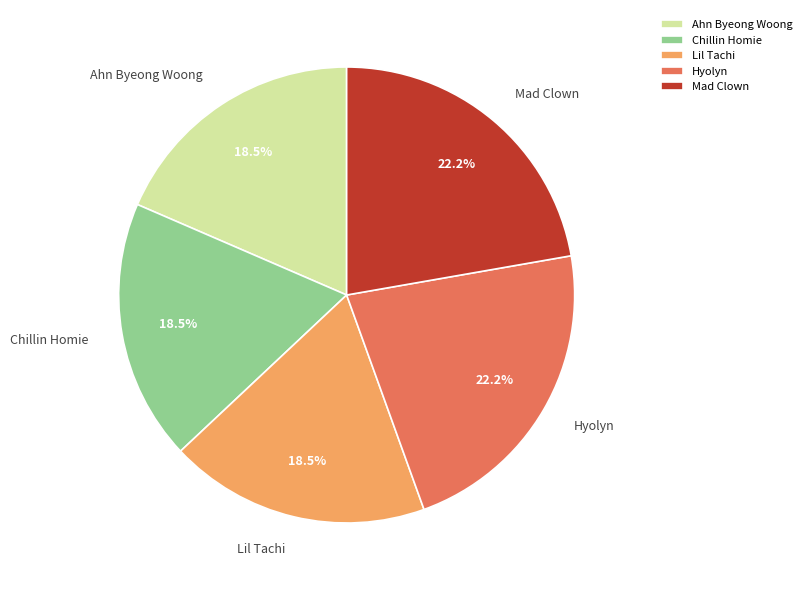

What percentage is NOT represented by Lil Tachi?

81.5%